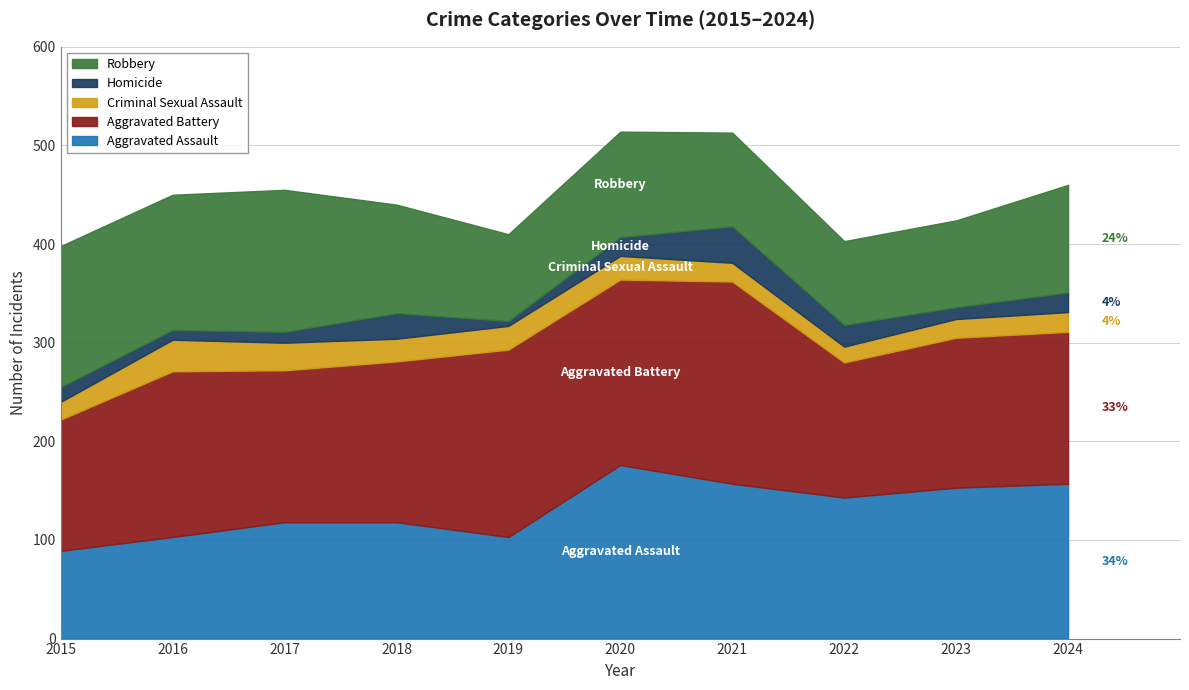

Where do Homicide and Criminal Sexual Assault first cross each other?

2017 and 2018